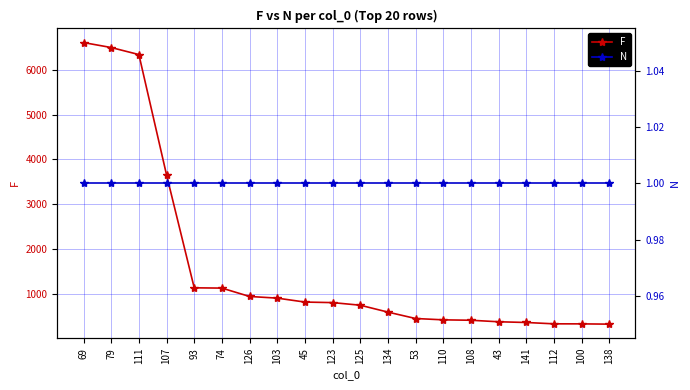

Which series has the largest range (max minus min)?

F